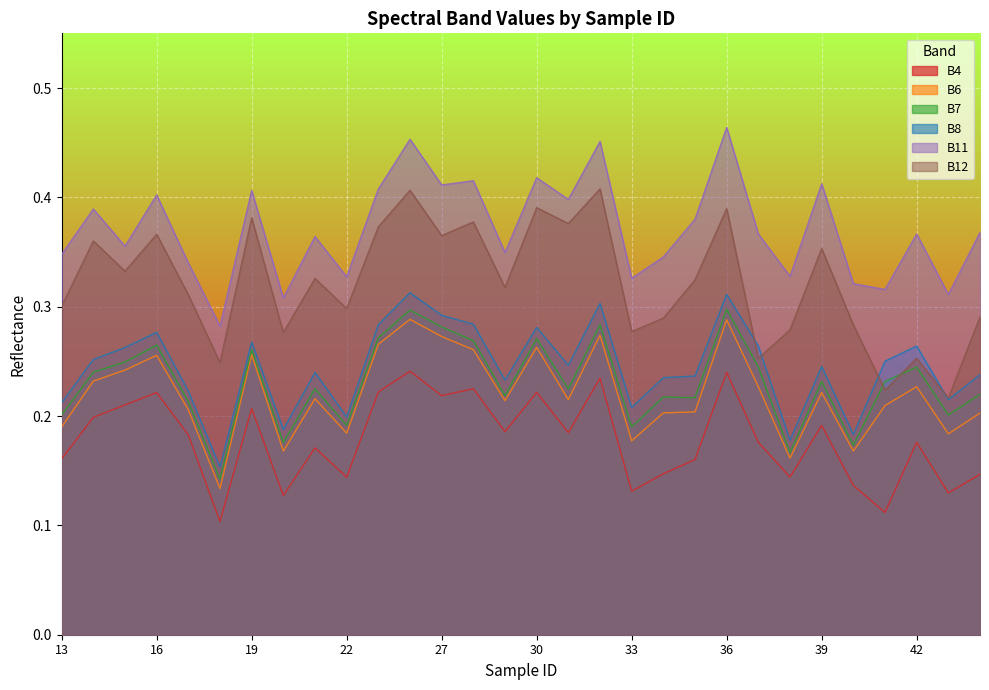

What is the total value across all series at 31?

1.6